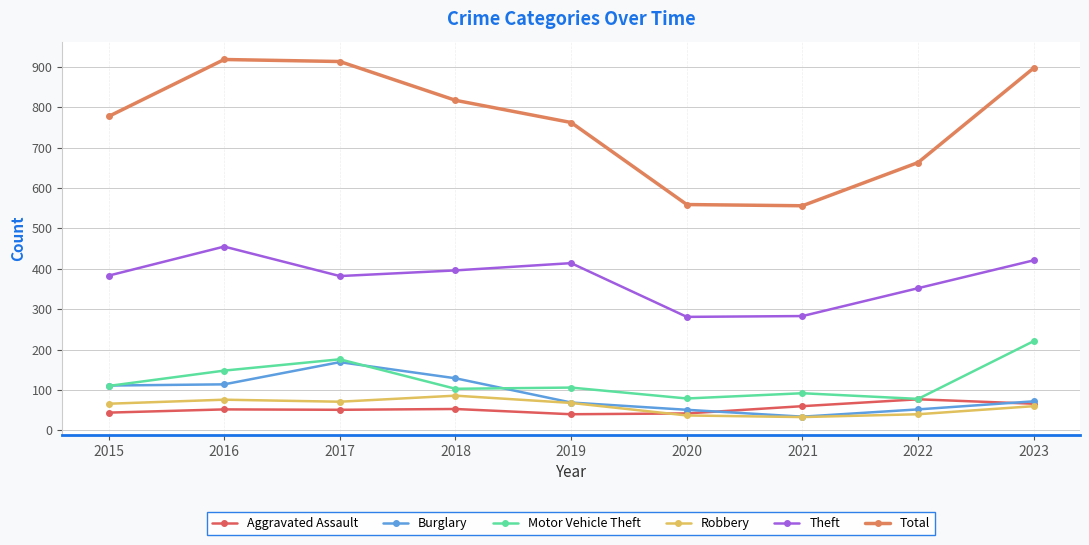

What is the sum of all Theft values?

3367